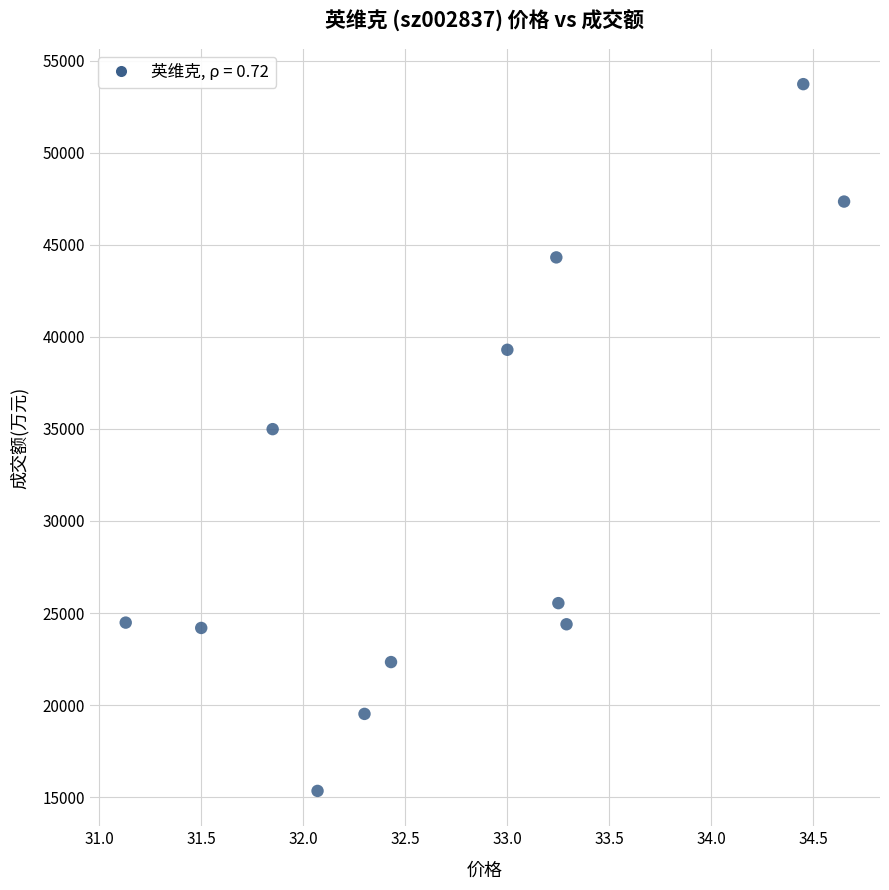

What is the average Y value?

31291